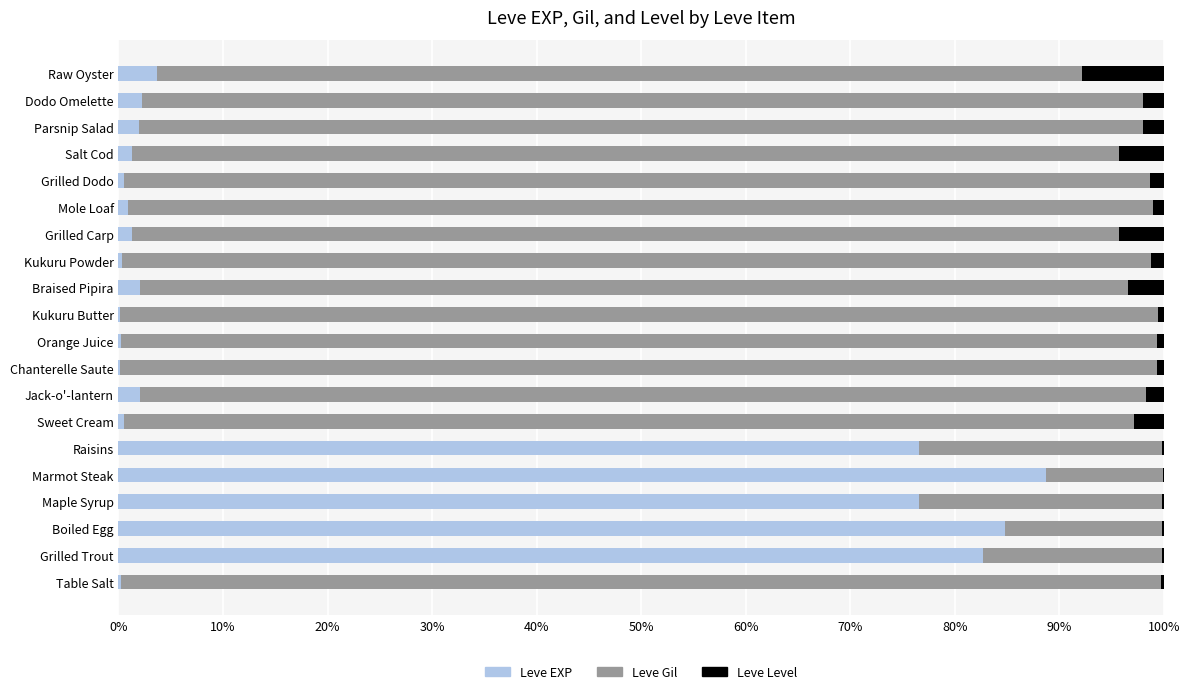

True or false: Leve EXP has a value of 47.2 at Marmot Steak.

False